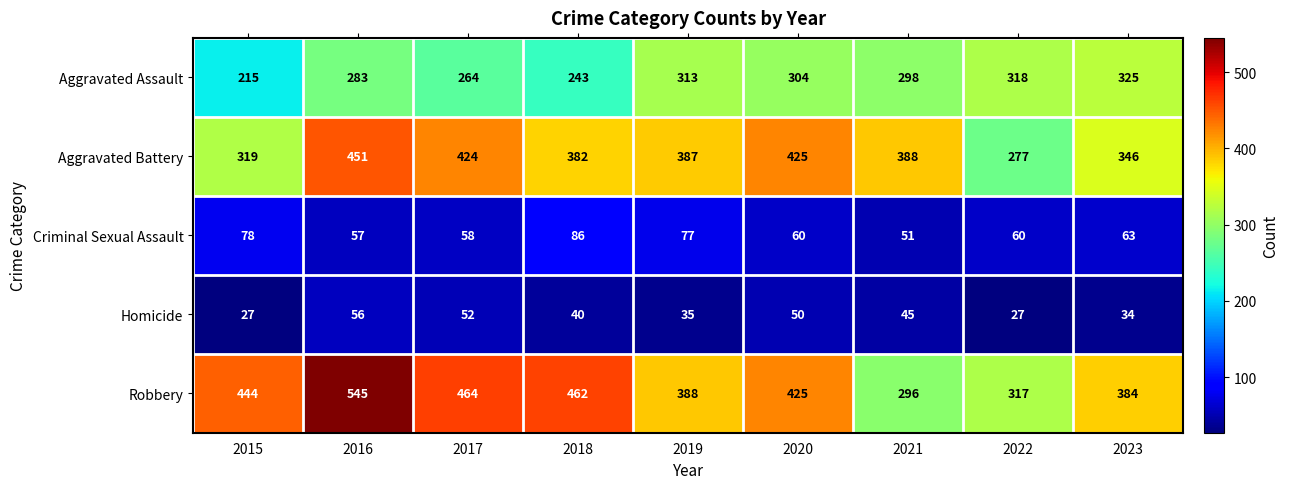

What is the difference between the highest and lowest values at 2022?

291